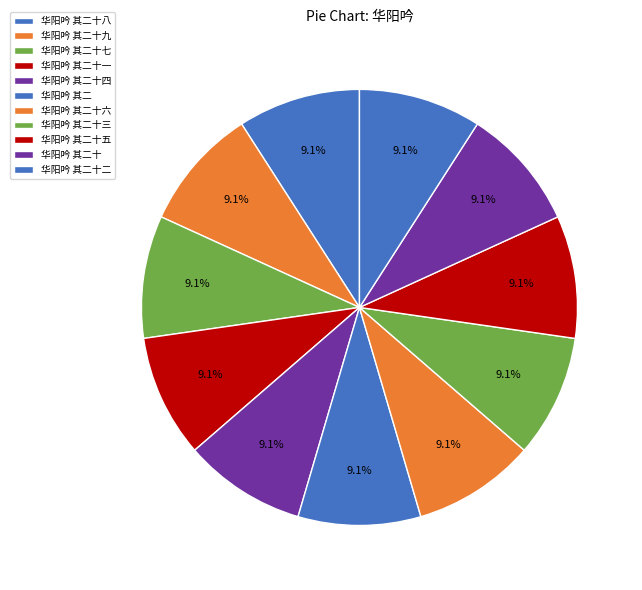

Count the number of slices in the pie.

11